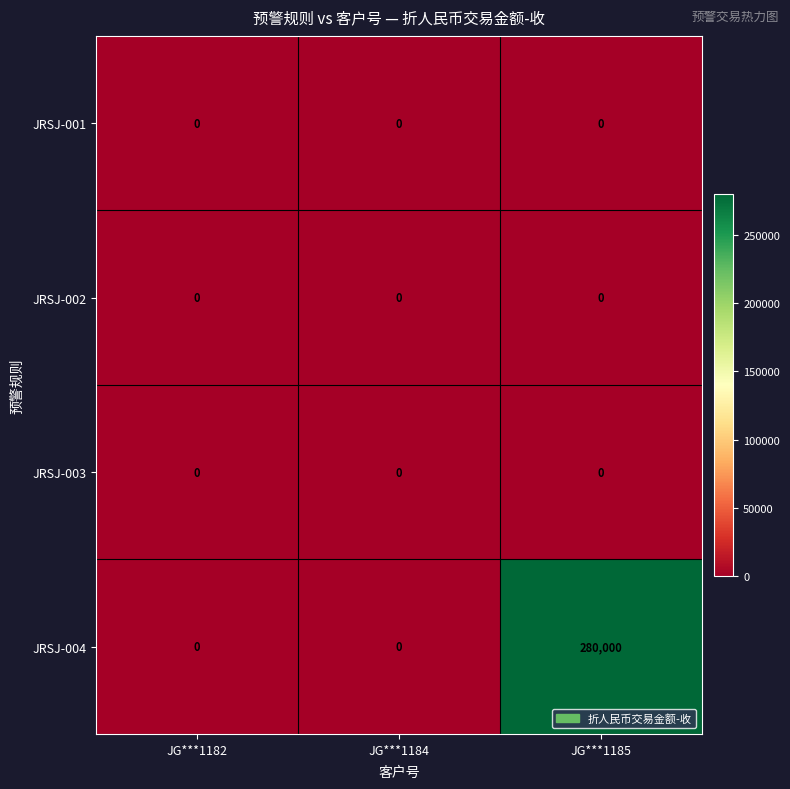

What is the spread (max minus min) of values at JG***1185?

280000